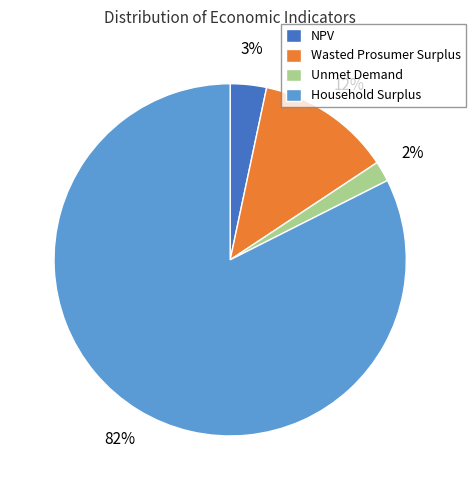

Is the sum of Unmet Demand and Household Surplus greater than half?

Yes